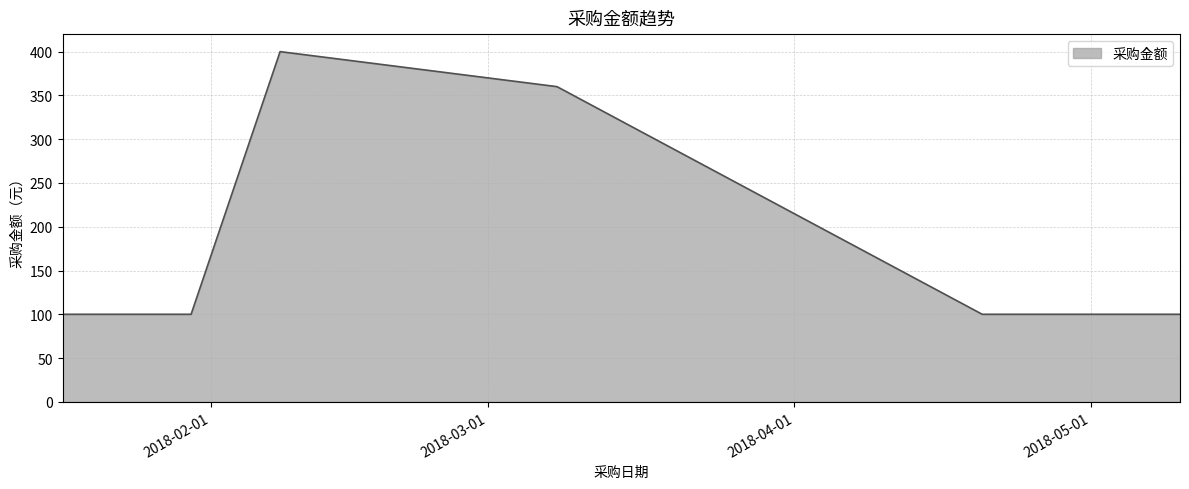

Reading left to right, list all the values displayed in this chart.

100	100	400	360	100	100